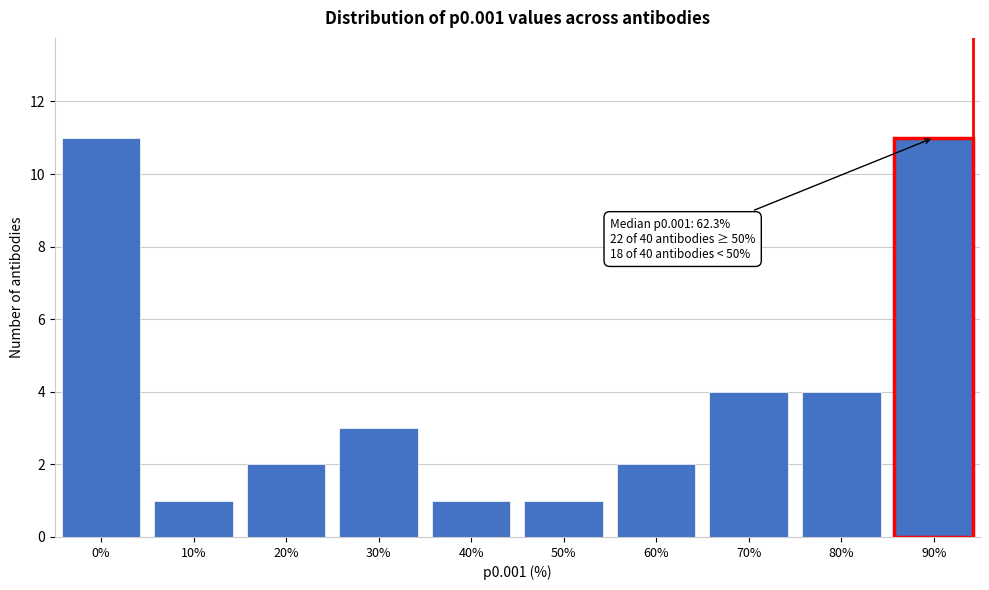

Reading left to right, transcribe all the data shown in this chart.

0%=11	10%=1	20%=2	30%=3	40%=1	50%=1	60%=2	70%=4	80%=4	90%=11